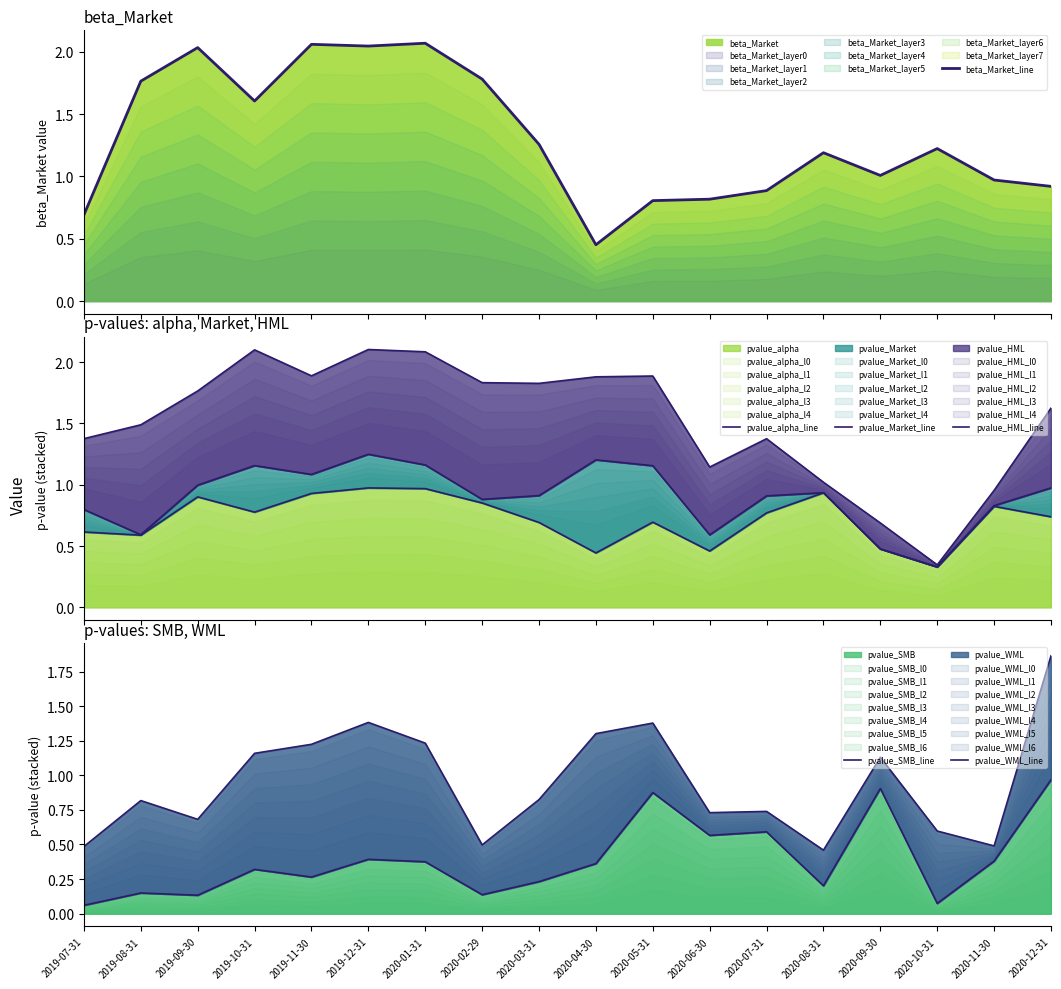

What is the sum of the pvalue_alpha_line values at 2020-06-30 and 2020-01-31?

1.4